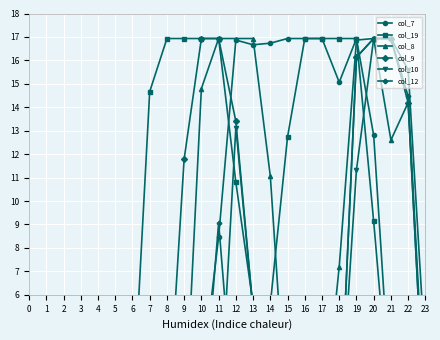

True or false: col_7 has a value of 8.2 at 18.

False